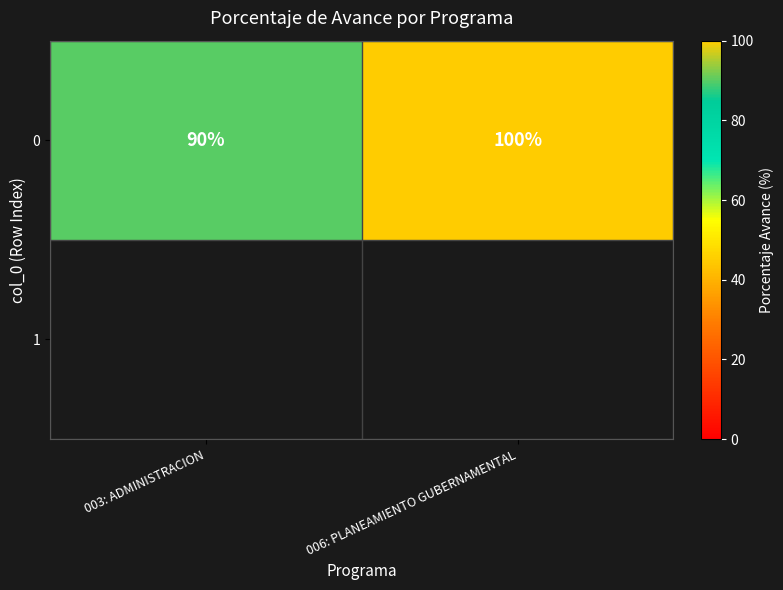

Reading left to right, list all the values displayed in this chart.

90	100